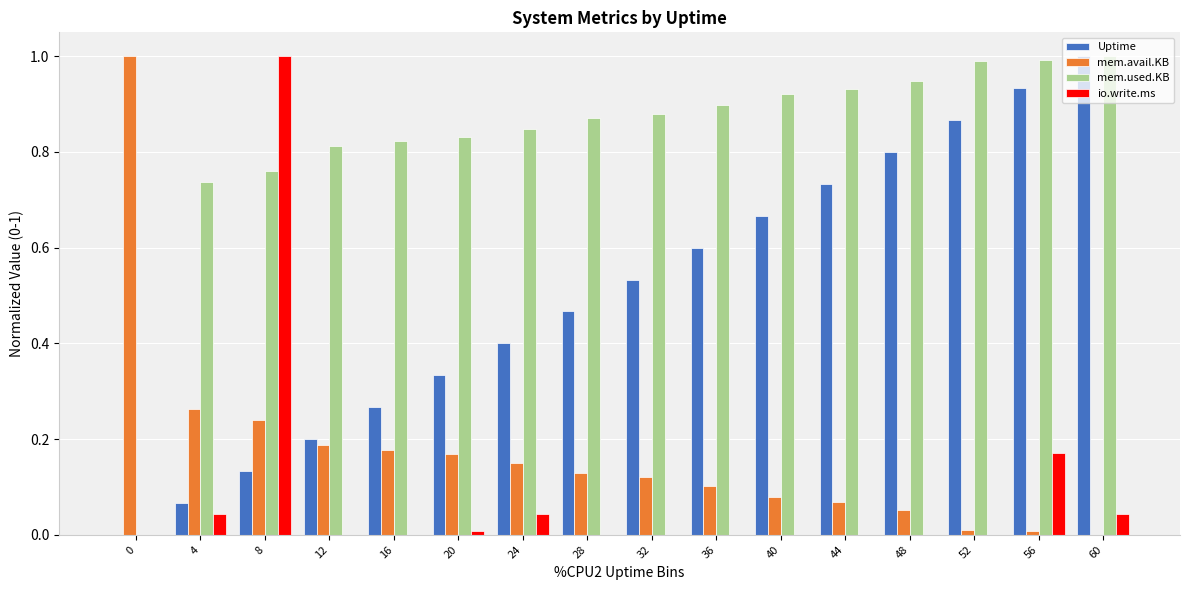

Are the bars horizontal?

No